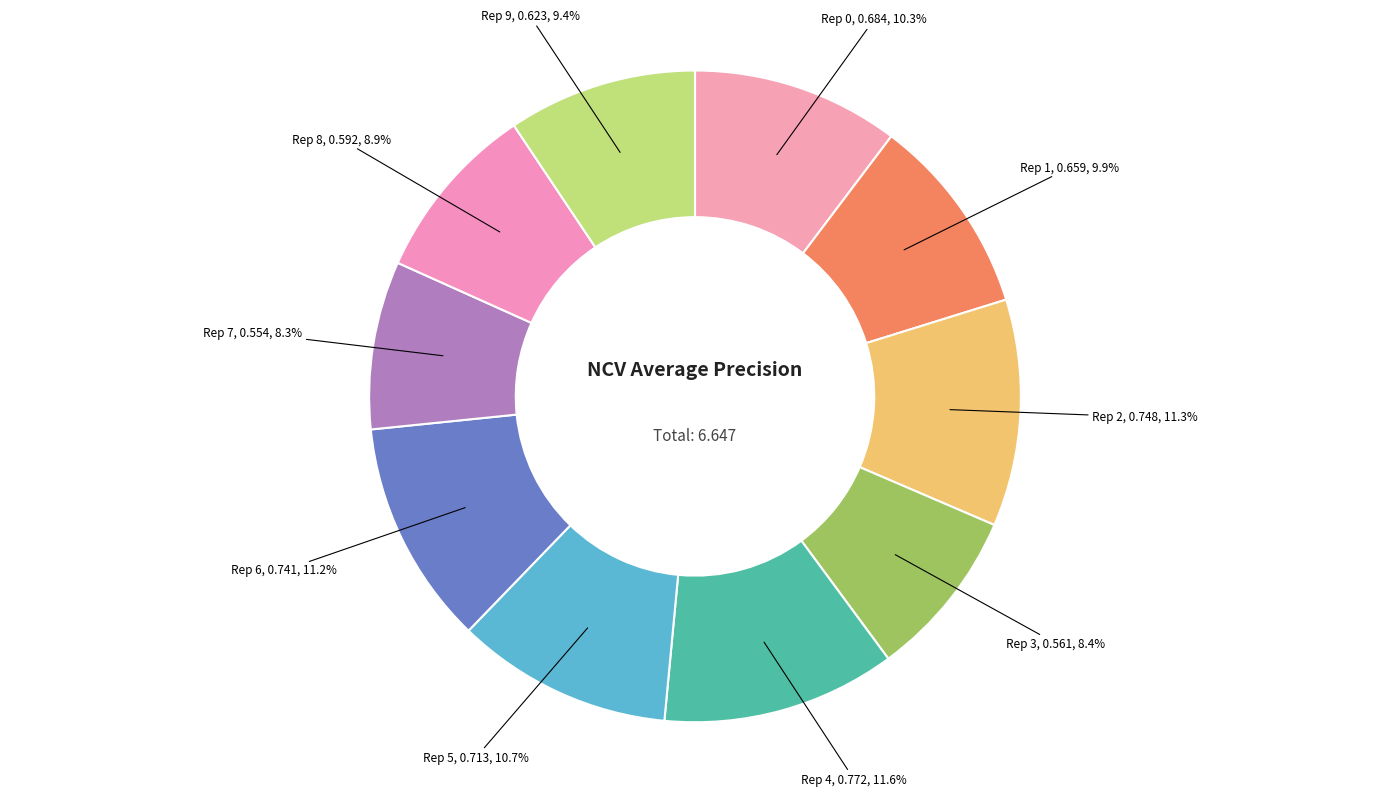

Count the number of slices in the pie.

10